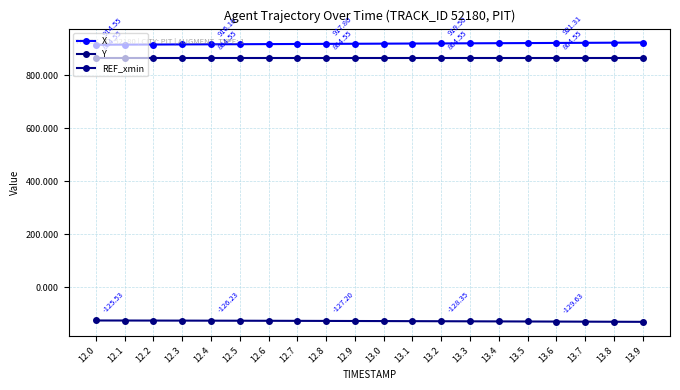

Does the chart have visible grid lines?

Yes